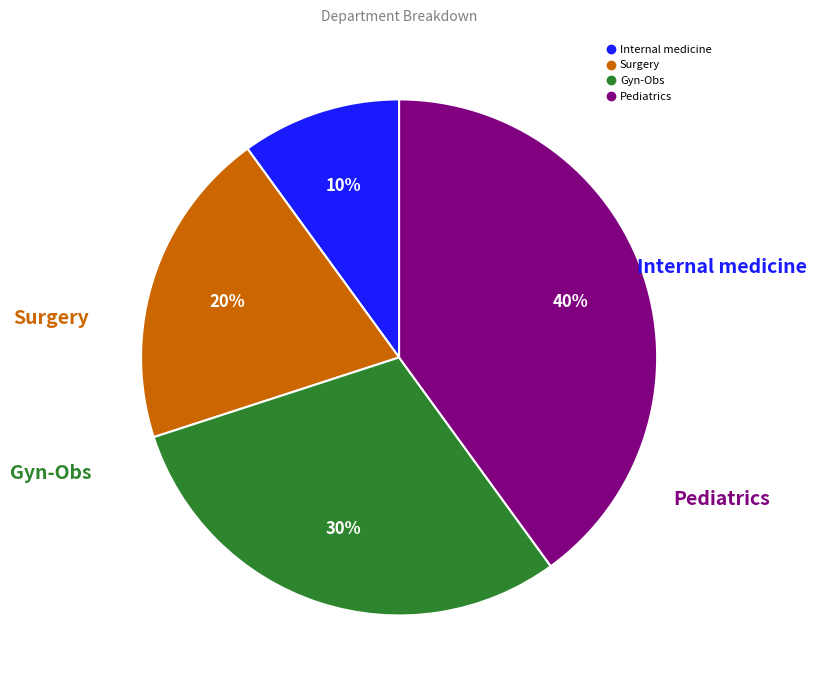

Which slice is the smallest?

Internal medicine